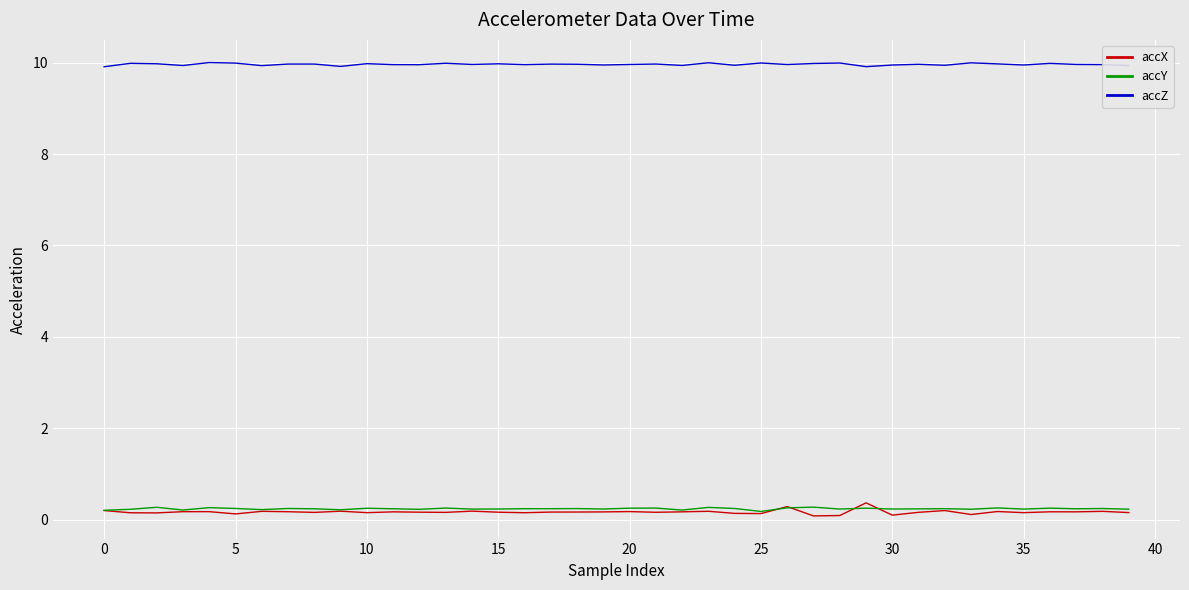

True or false: accX and accZ cross at least once.

False